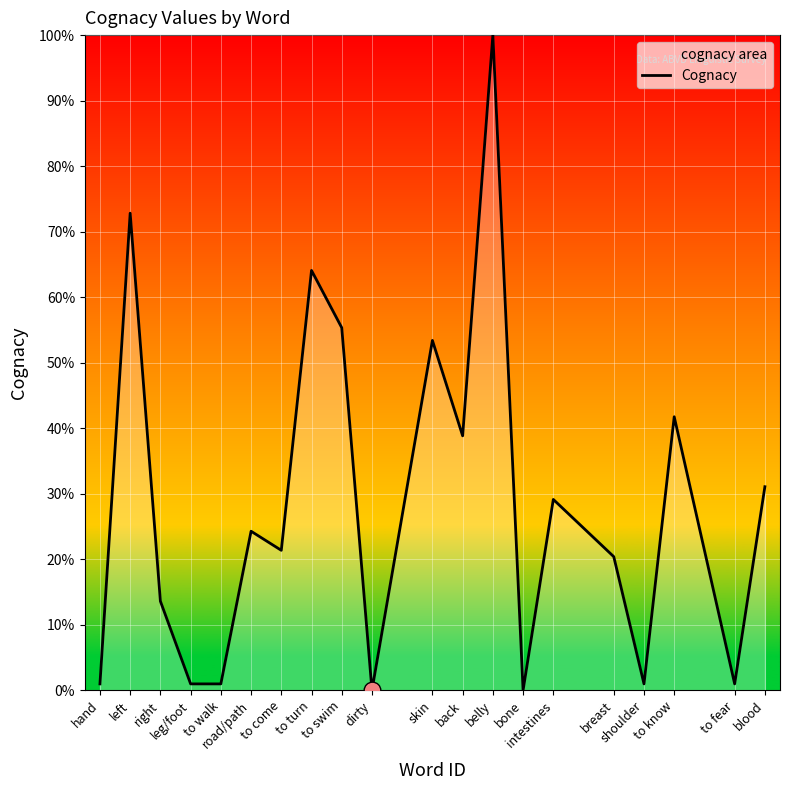

What is the change in value from to swim to belly?

+44.7